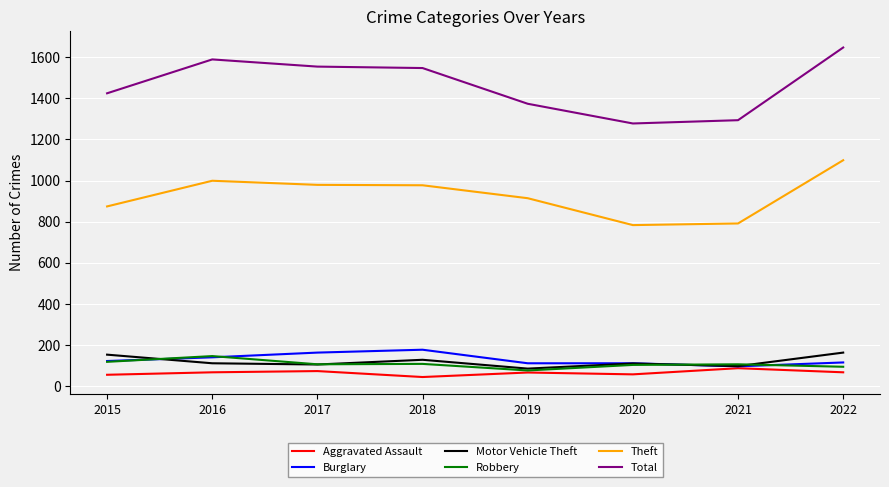

The value of Total at 2020 is 424. True or false?

False